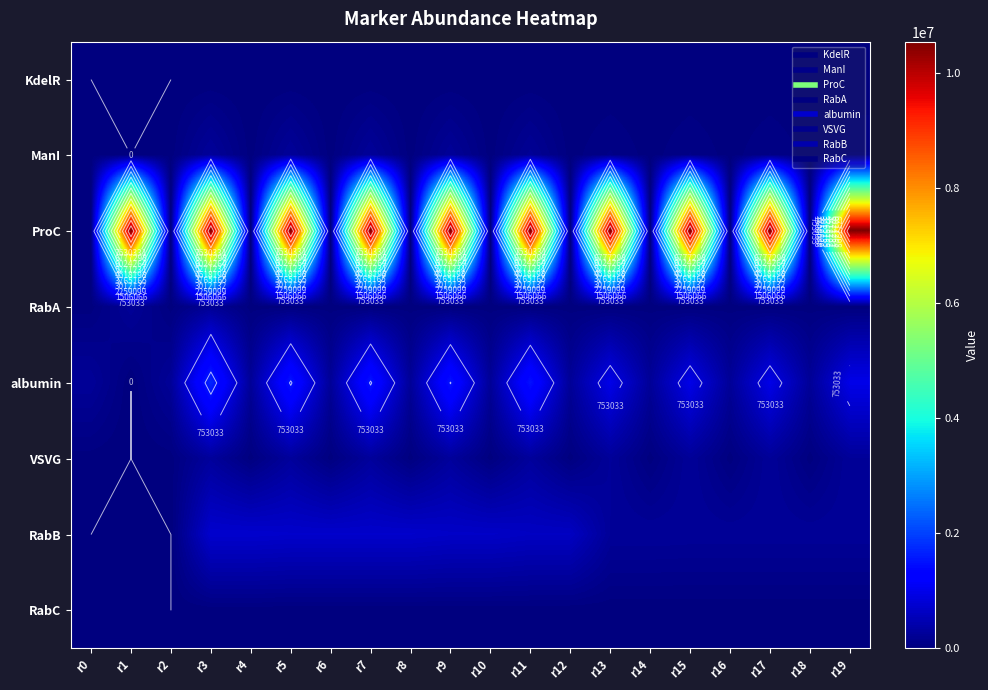

The ProC series shows 16892981.2 at r9. True or false?

False